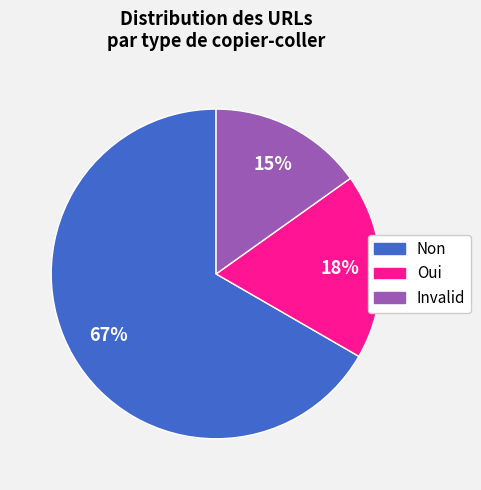

To the nearest percent, what percentage of the pie is Oui?

18%